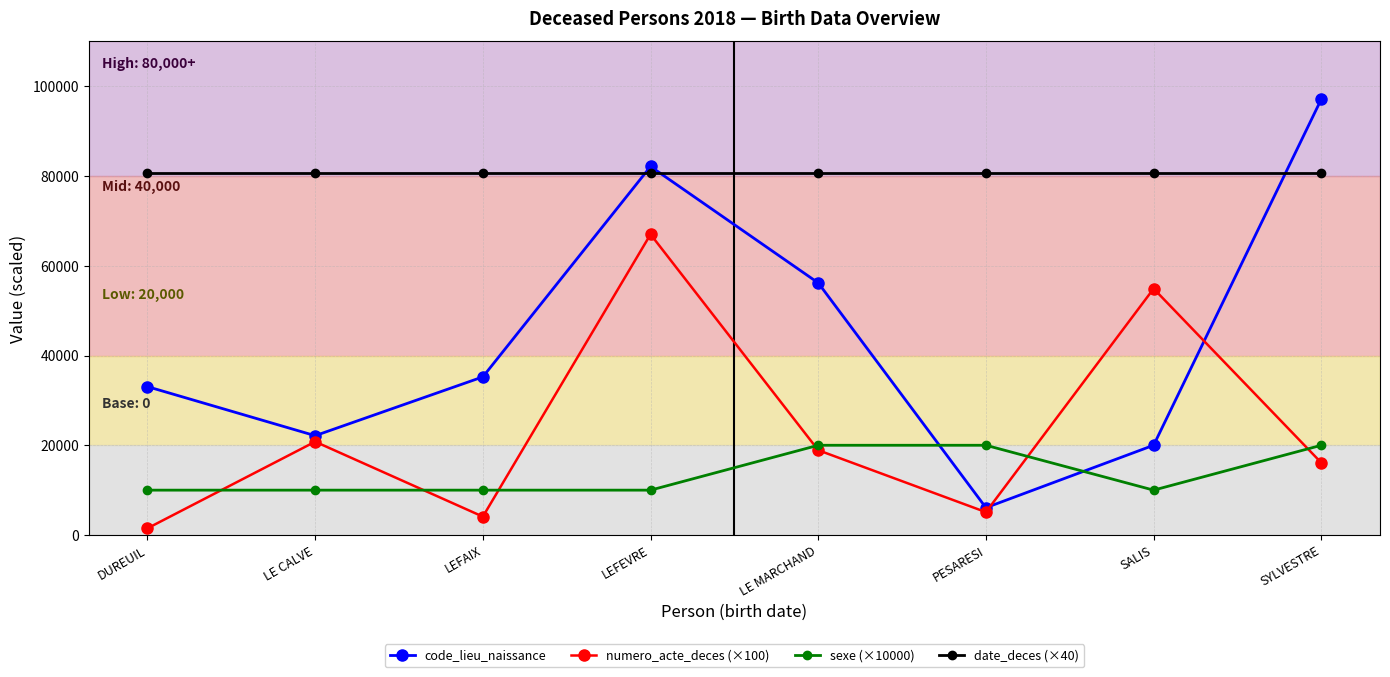

What is the difference between the sexe (×10000) values at LEFEVRE and SYLVESTRE?

10000